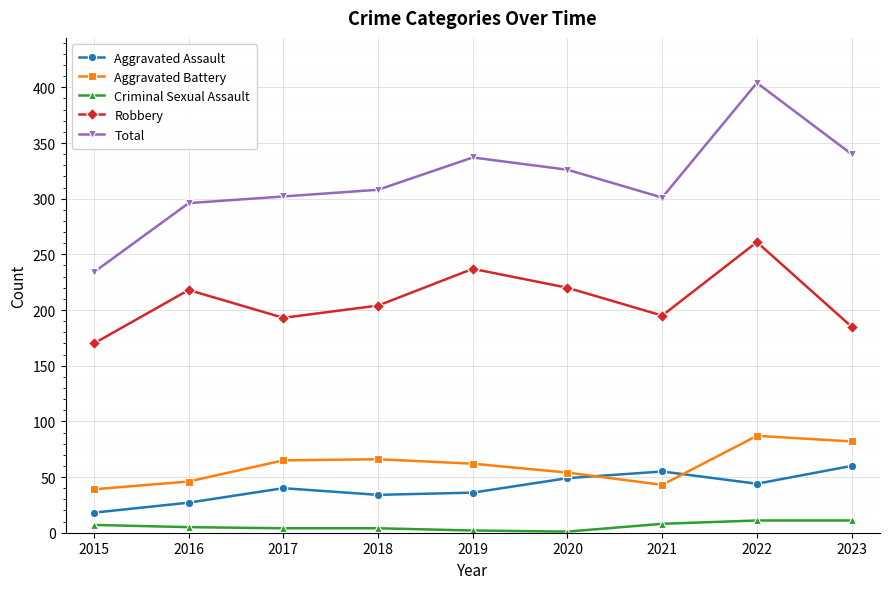

Is this an area chart (filled region under the line)?

No